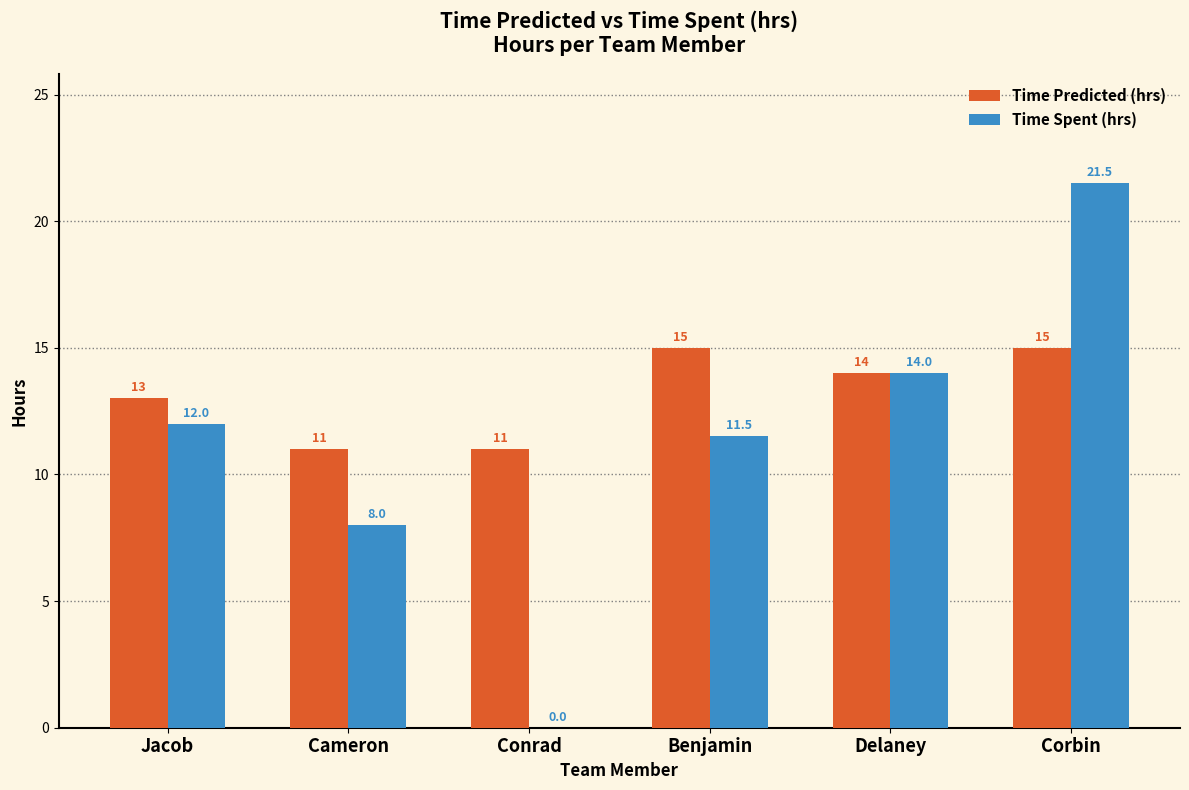

Reading left to right, transcribe all the data shown in this chart.

Time Predicted (hrs): Jacob=13.0	Cameron=11.0	Conrad=11.0	Benjamin=15.0	Delaney=14.0	Corbin=15.0
Time Spent (hrs): Jacob=12.0	Cameron=8.0	Conrad=0.0	Benjamin=11.5	Delaney=14.0	Corbin=21.5